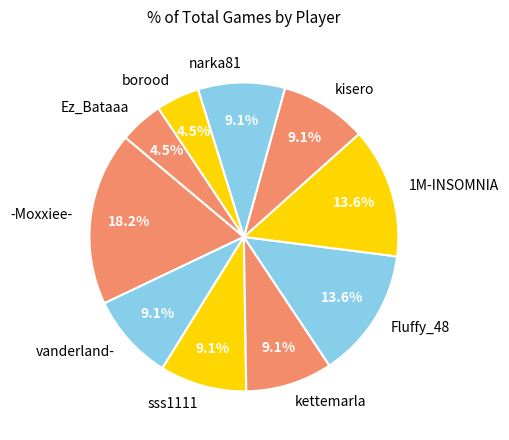

What percentage is NOT represented by vanderland-?

90.9%